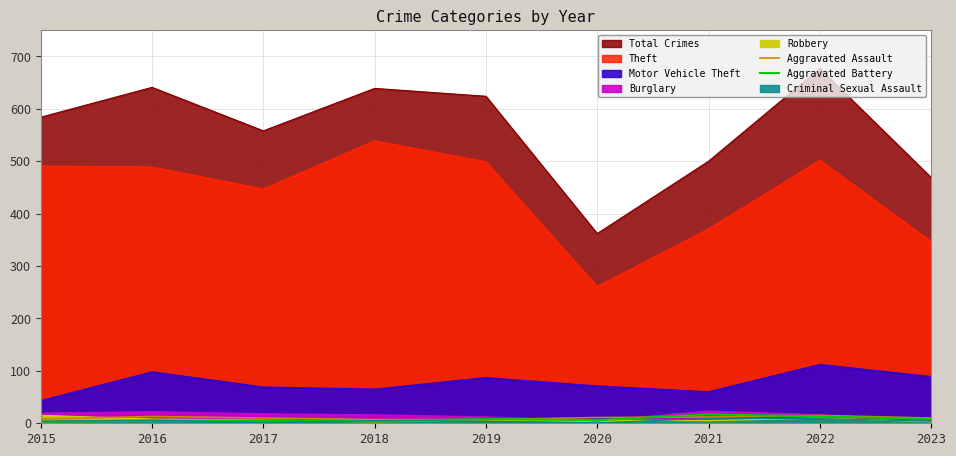

How many data points in Aggravated Battery are above 6?

4